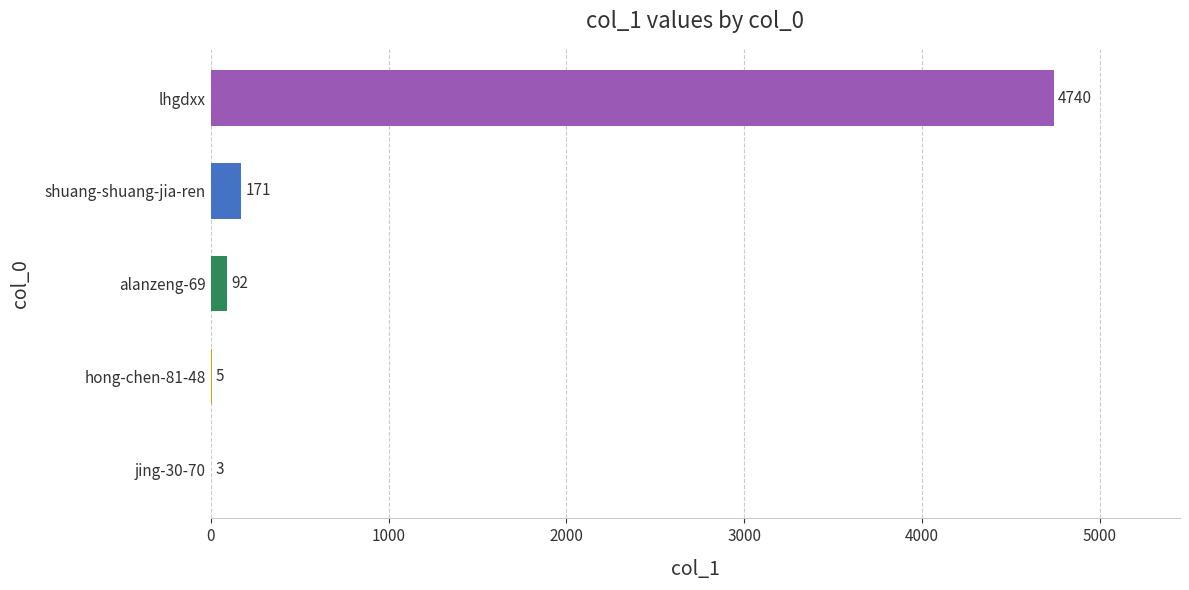

Are the bars horizontal?

Yes